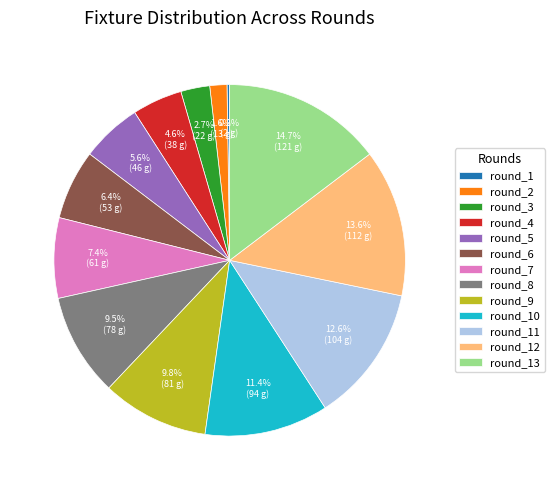

Is there any slice that represents more than half of the pie?

No